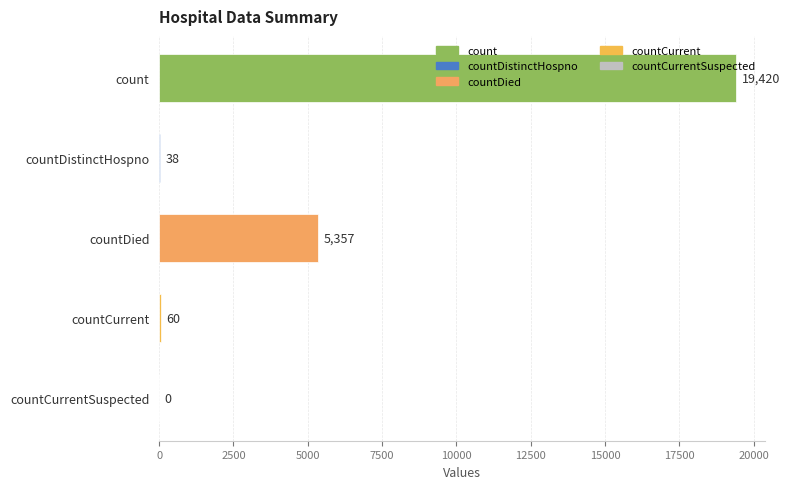

Are the bars grouped side by side (vs. stacked)?

No